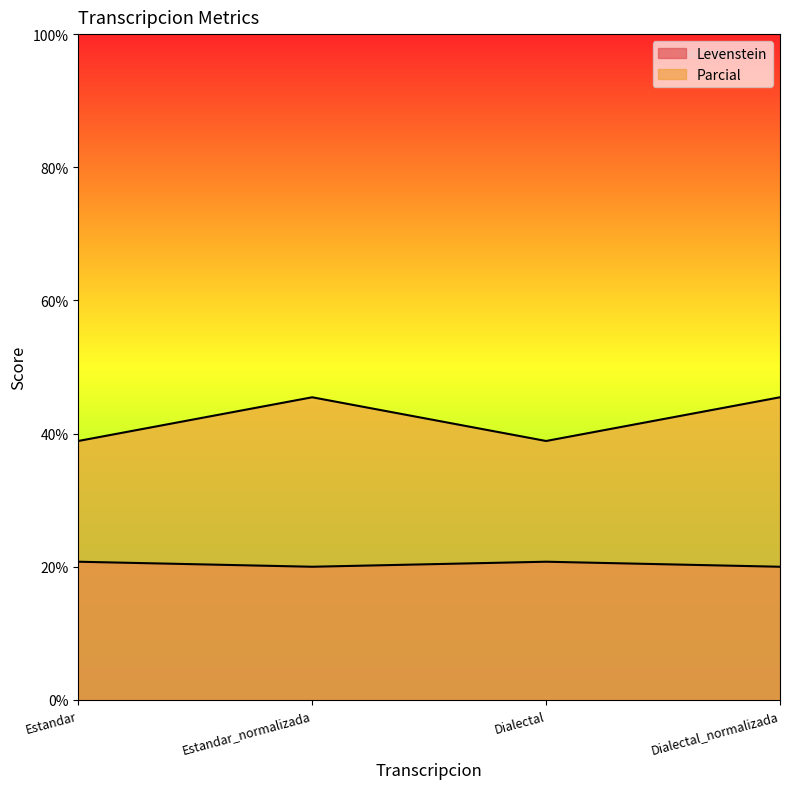

What is the sum of the Parcial values at Dialectal and Dialectal_normalizada?

84.3